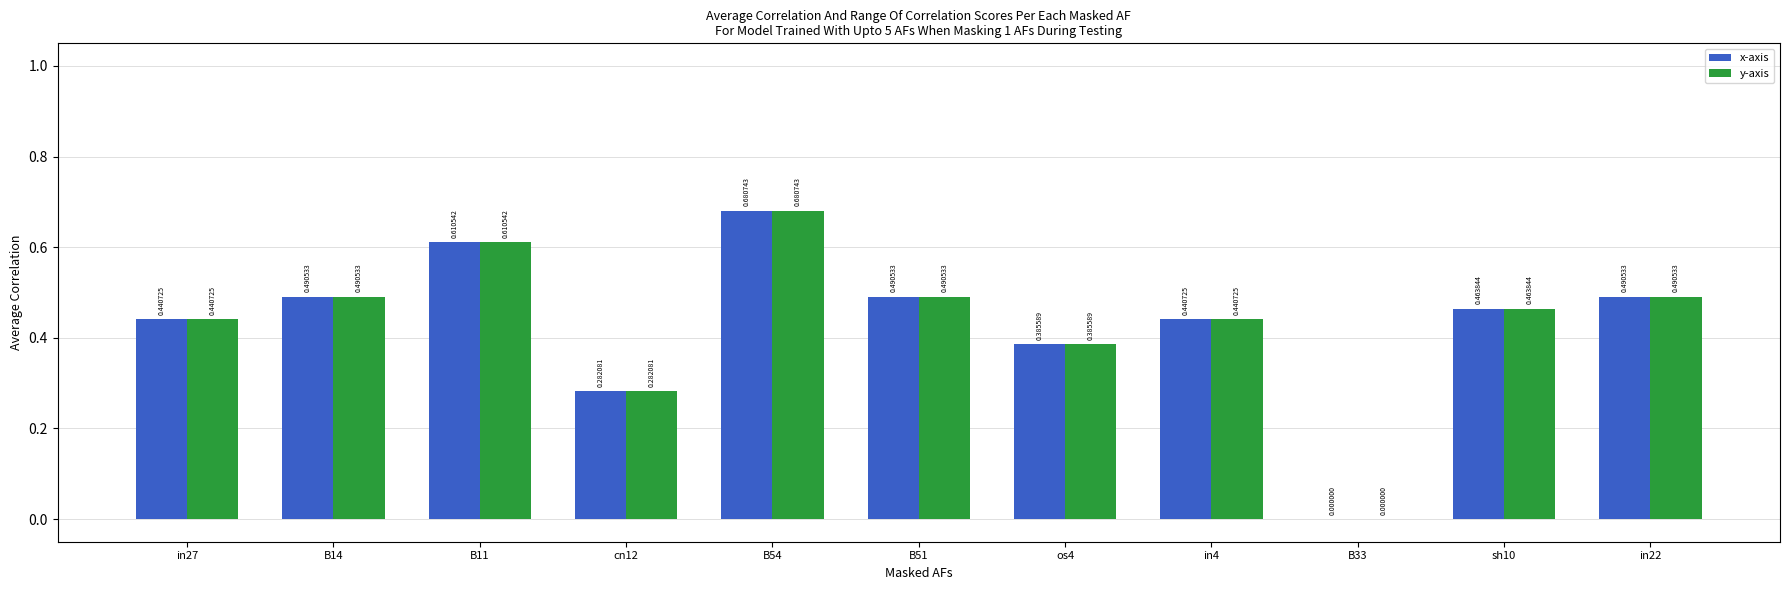

What is the sum of all x-axis values?

4.8